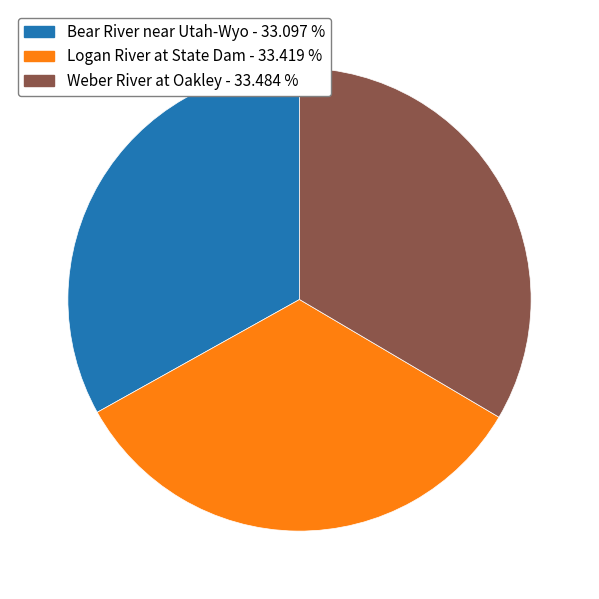

Approximately how many times larger is the value at Weber River at Oakley compared to Bear River near Utah-Wyo?

1.0